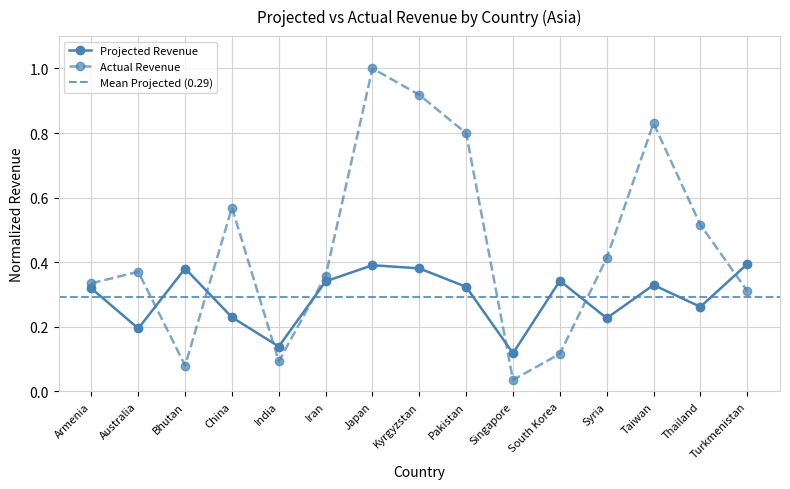

What is the difference between the maximum and minimum values in the Actual Revenue series?

1.0